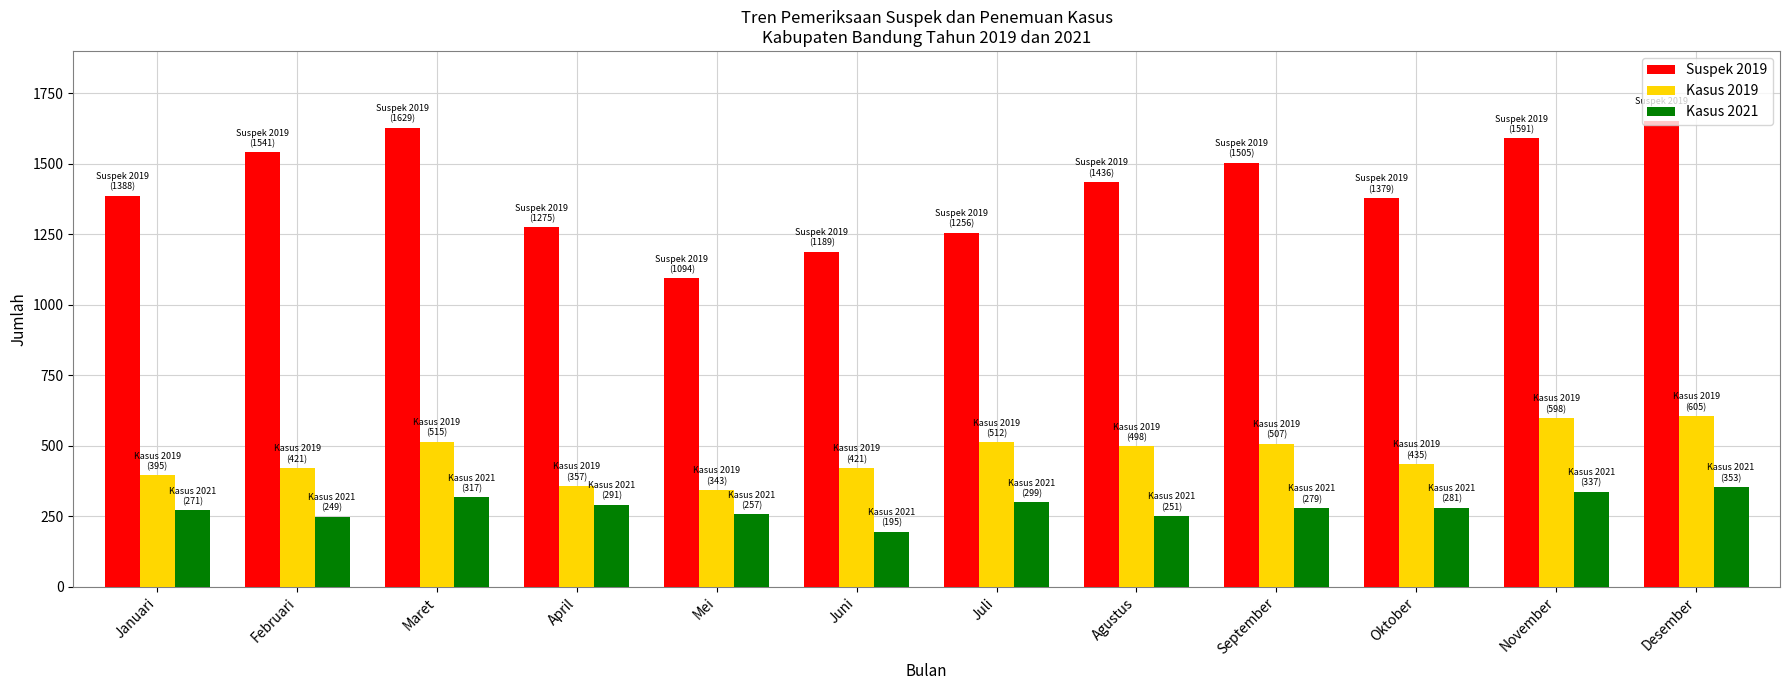

How many values in the Kasus 2019 series are below 498?

6